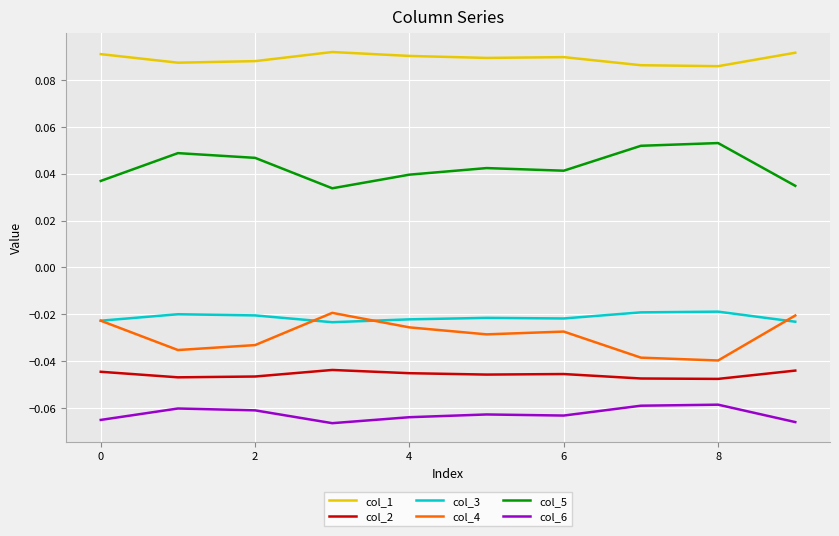

True or false: col_2 and col_4 cross at least once.

False